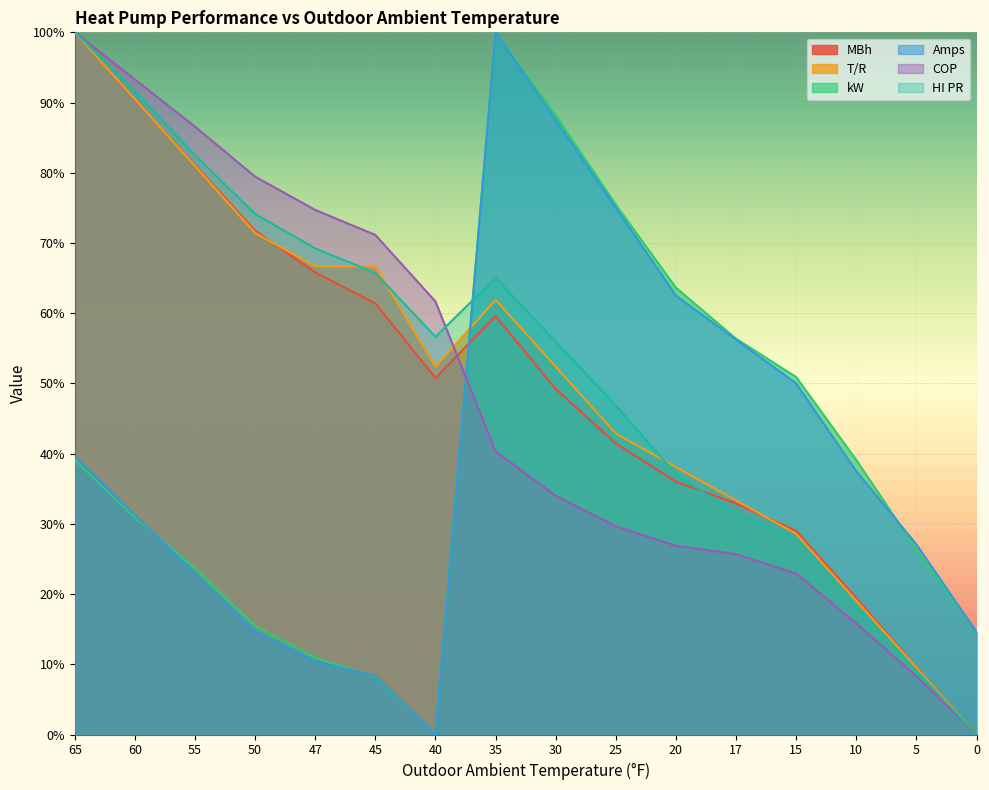

Where do COP and T/R first cross each other?

40 and 35